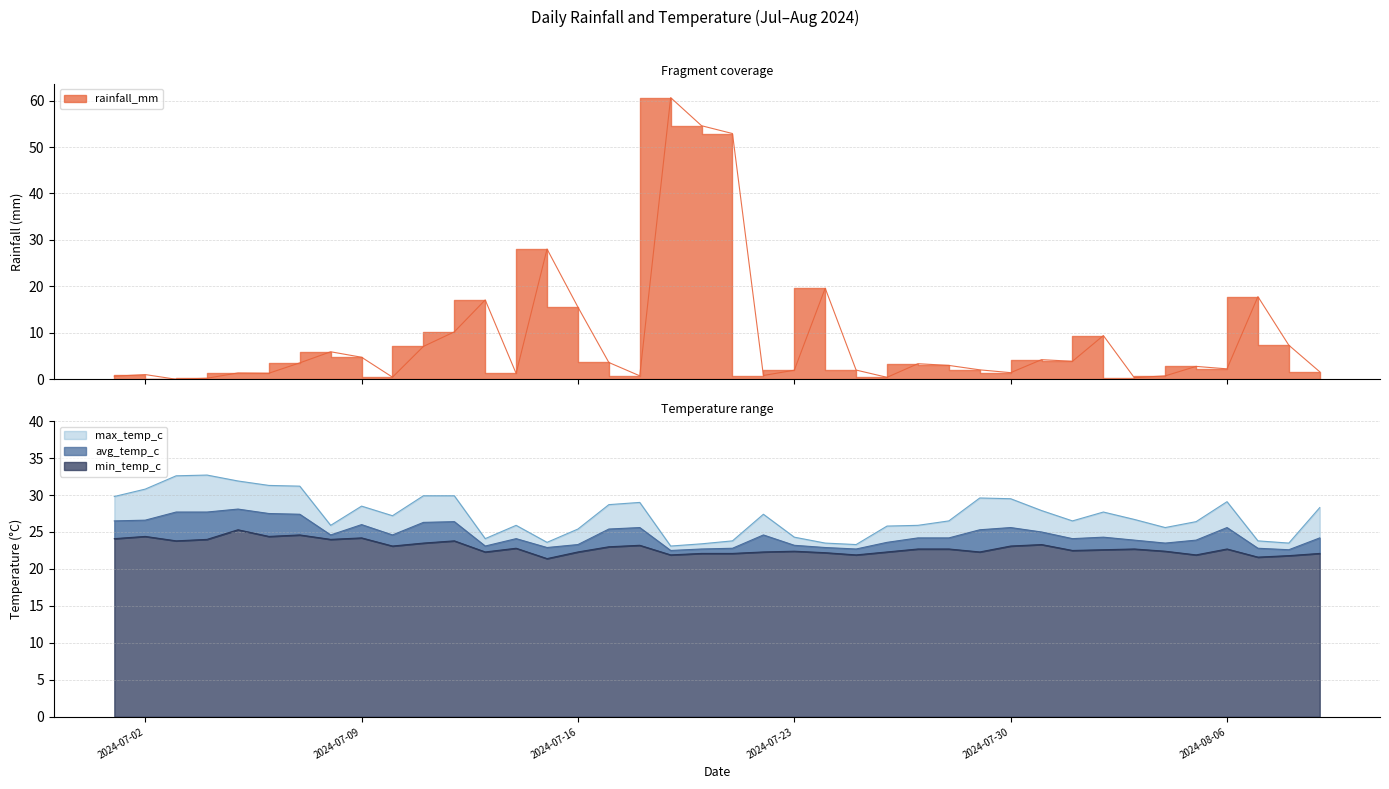

Reading left to right, what are all the values shown in this chart?

rainfall_mm: 0.7	1.0	0.0	0.2	1.4	1.3	3.5	5.9	4.7	0.5	7.1	10.2	17.1	1.3	28.0	15.5	3.6	0.7	60.6	54.6	52.9	0.8	1.9	19.6	2.0	0.4	3.4	3.0	2.0	1.4	4.2	3.9	9.4	0.3	0.7	2.8	2.2	17.8	7.3	1.6
min_temp_c: 24.1	24.4	23.8	24.0	25.3	24.4	24.6	24.0	24.2	23.1	23.5	23.8	22.3	22.8	21.4	22.3	23.0	23.2	21.9	22.1	22.1	22.3	22.4	22.2	21.9	22.3	22.7	22.7	22.3	23.1	23.3	22.5	22.6	22.7	22.4	21.9	22.7	21.6	21.8	22.1
avg_temp_c: 26.5	26.6	27.7	27.7	28.1	27.5	27.4	24.6	26.0	24.6	26.3	26.4	23.1	24.1	22.9	23.3	25.4	25.6	22.5	22.7	22.8	24.6	23.2	22.9	22.7	23.6	24.2	24.2	25.3	25.6	25.0	24.1	24.3	23.9	23.5	23.9	25.6	22.8	22.6	24.2
max_temp_c: 29.8	30.8	32.6	32.7	31.9	31.3	31.2	25.9	28.5	27.2	29.9	29.9	24.1	25.9	23.6	25.4	28.7	29.0	23.1	23.4	23.8	27.4	24.3	23.5	23.3	25.8	25.9	26.5	29.6	29.5	27.9	26.5	27.7	26.7	25.6	26.4	29.1	23.8	23.5	28.3